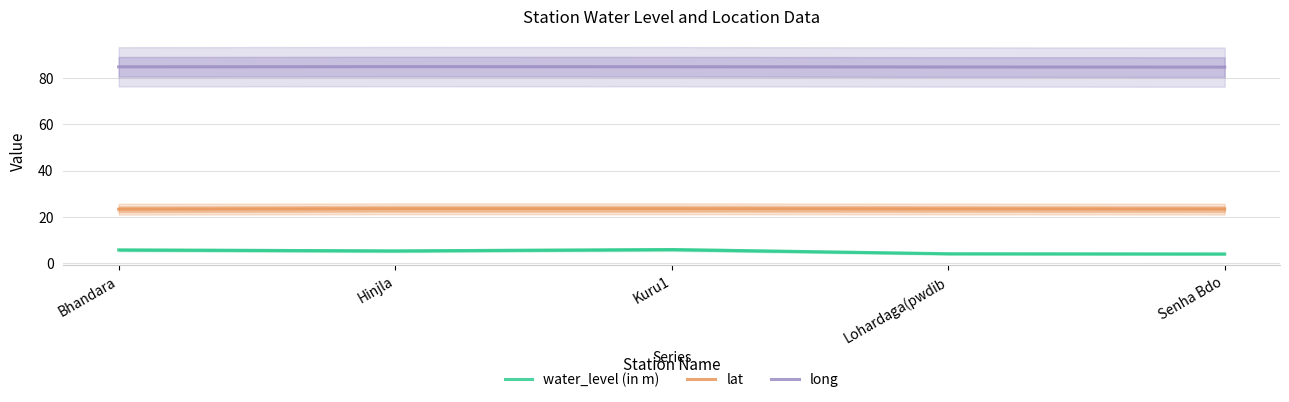

What is the total value across all series at Hinjla?

113.8